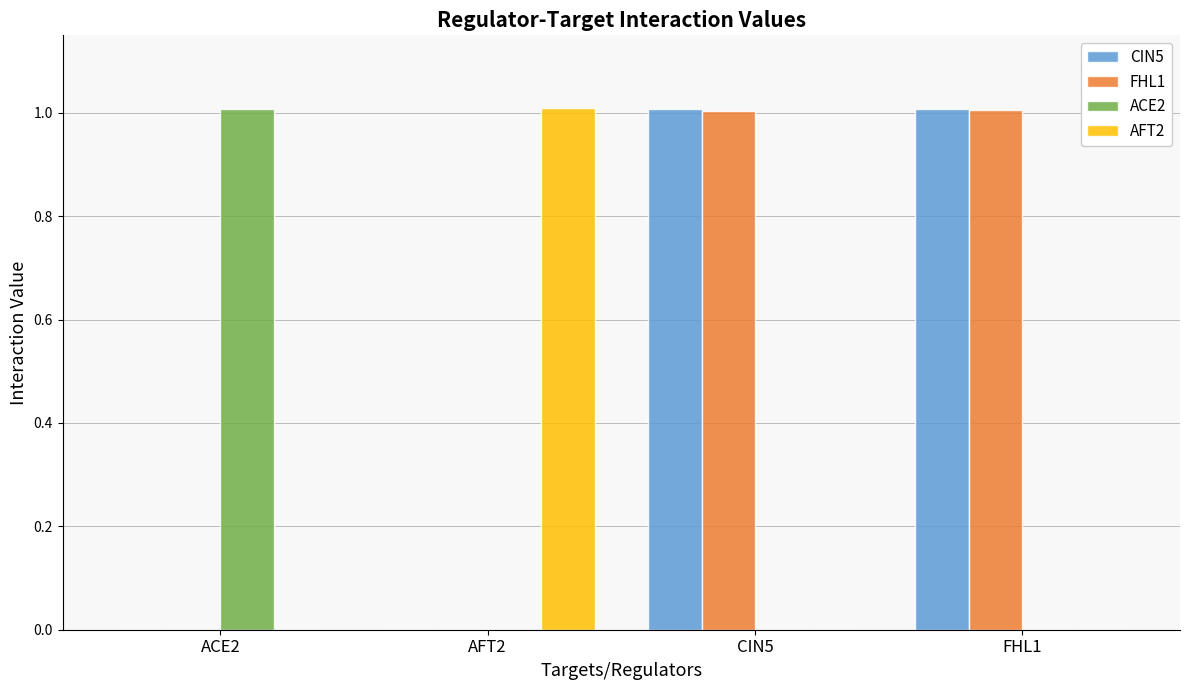

How many distinct data groups are displayed?

4